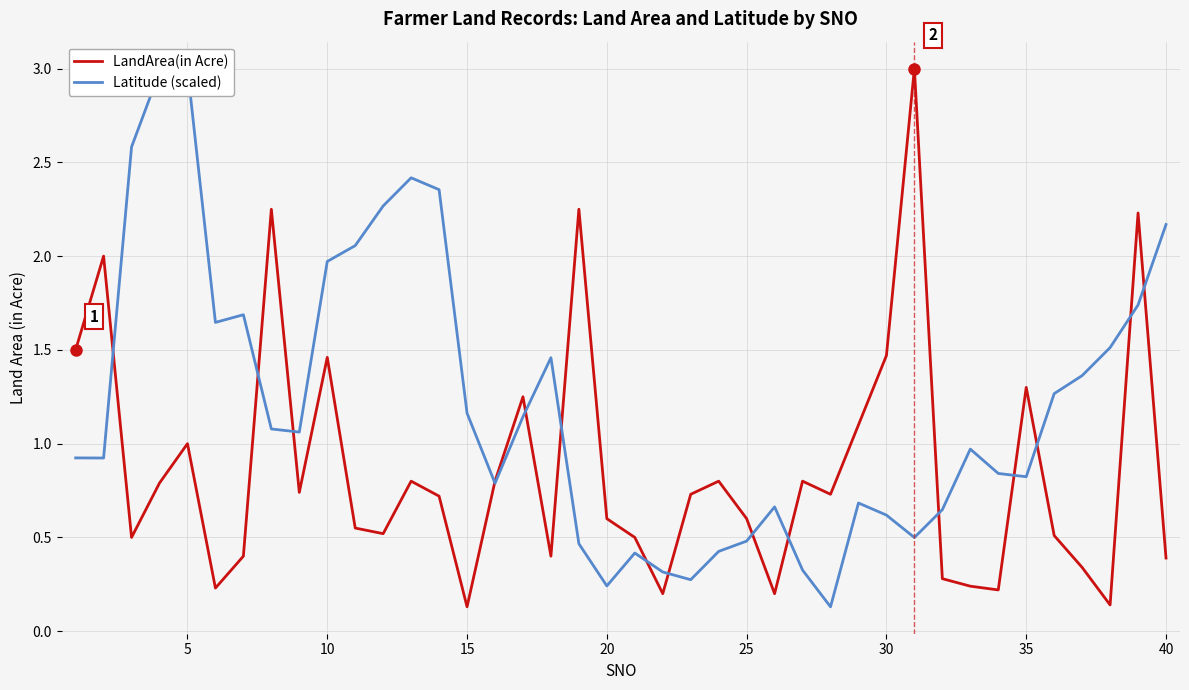

The LandArea(in Acre) series shows 1.0 at 5. True or false?

True